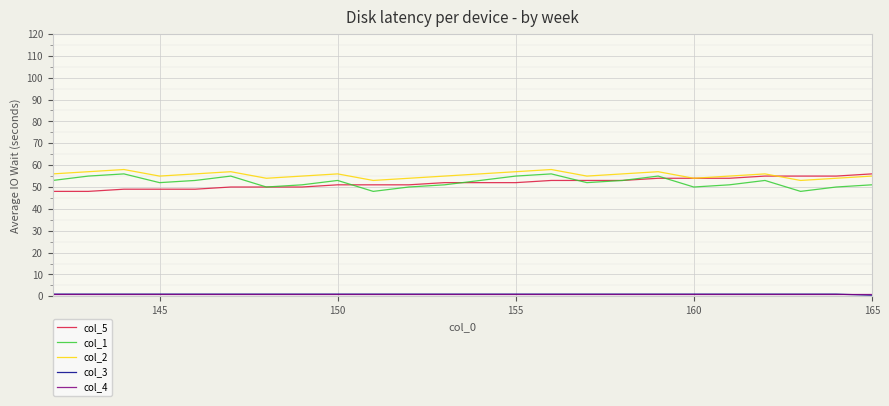

What is the greatest value displayed?

58.0